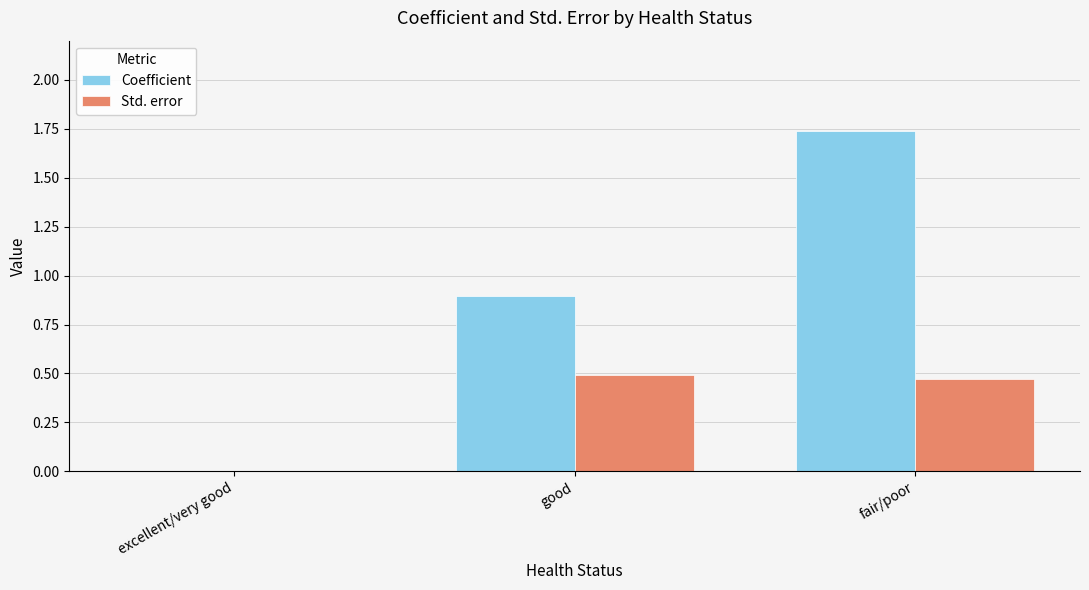

What is the sum of the Coefficient values at good and excellent/very good?

0.9